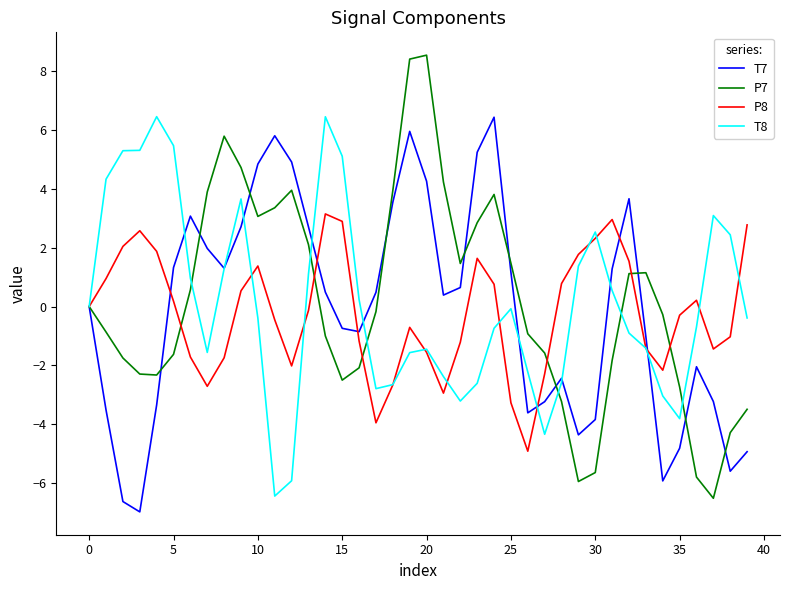

What is the difference between the maximum and minimum values in the P7 series?

15.1